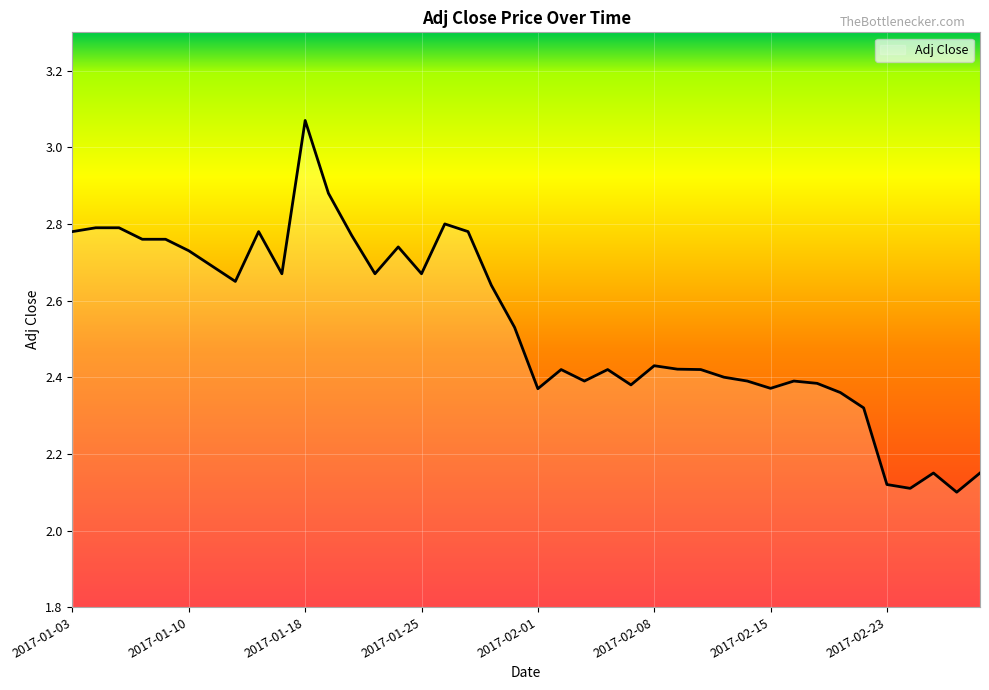

What is the difference between the maximum and minimum values?

1.0